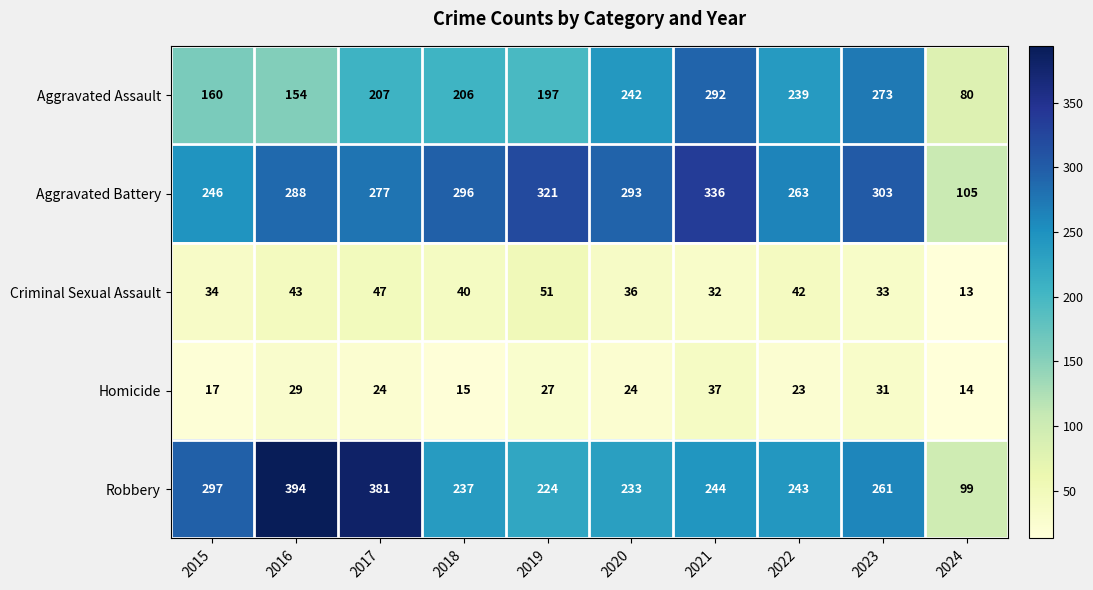

Which series changed the most between 2015 and 2017?

Robbery